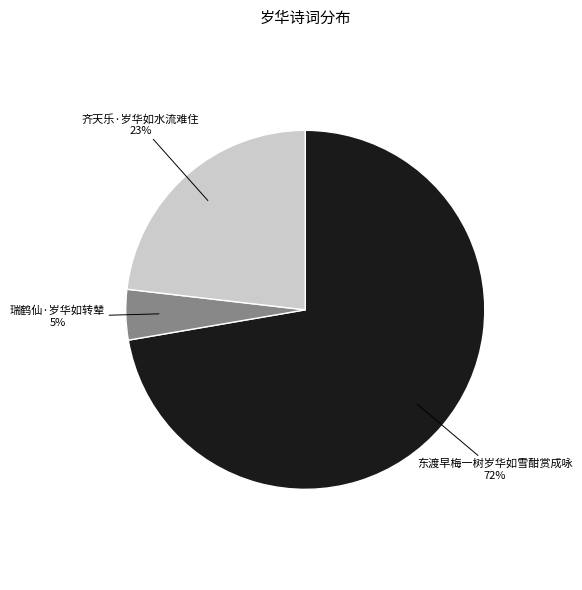

Which category accounts for the majority?

东渡早梅一树岁华如雪酣赏成咏